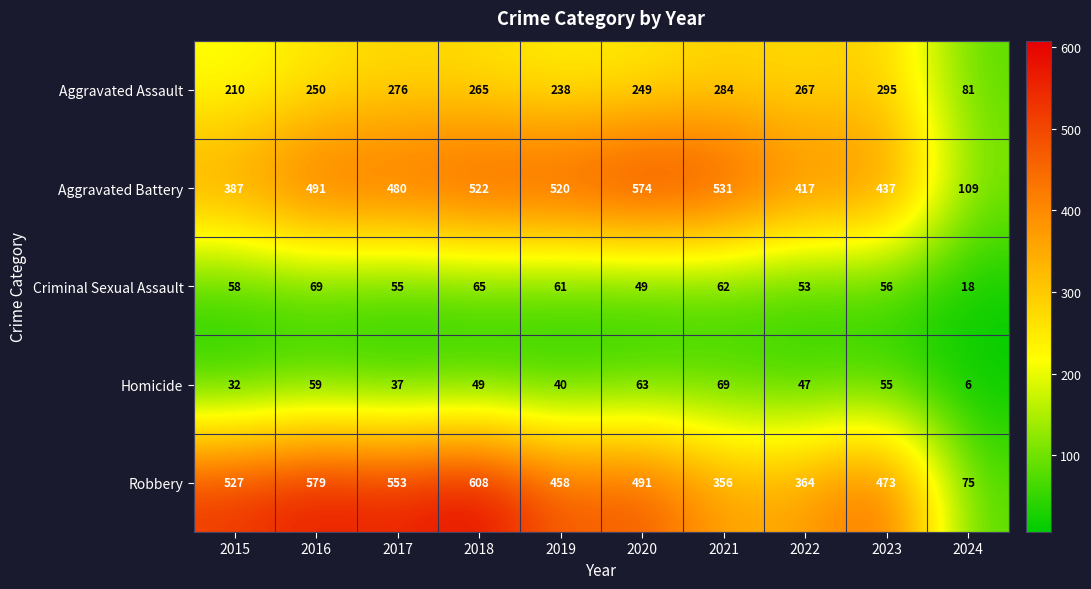

What is the difference between the Aggravated Battery values at 2017 and 2020?

94